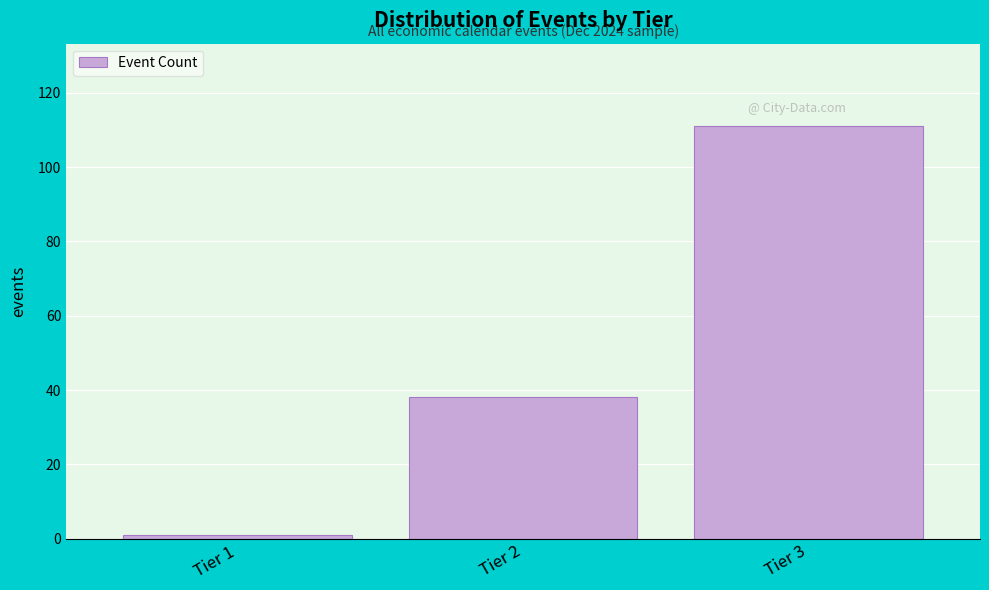

Reading left to right, list all the values displayed in this chart.

Tier 1=1	Tier 2=38	Tier 3=111